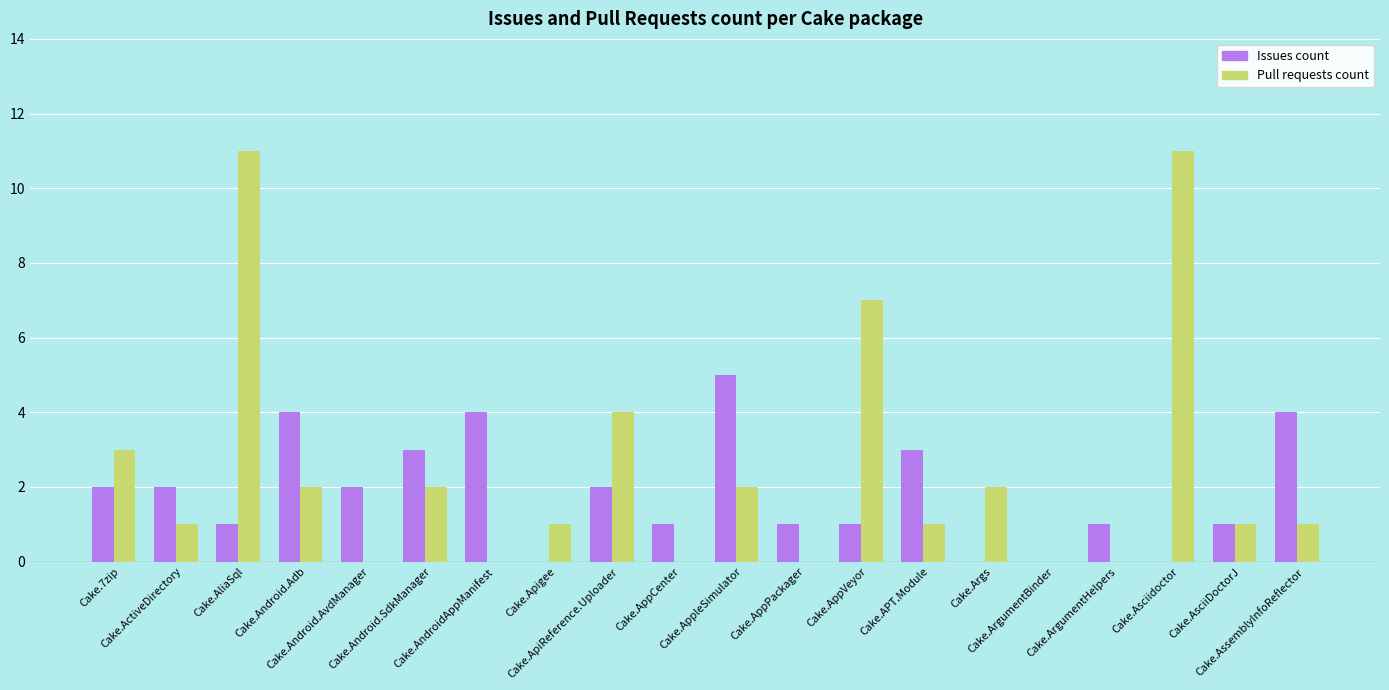

What is the sum of all Pull requests count values?

49